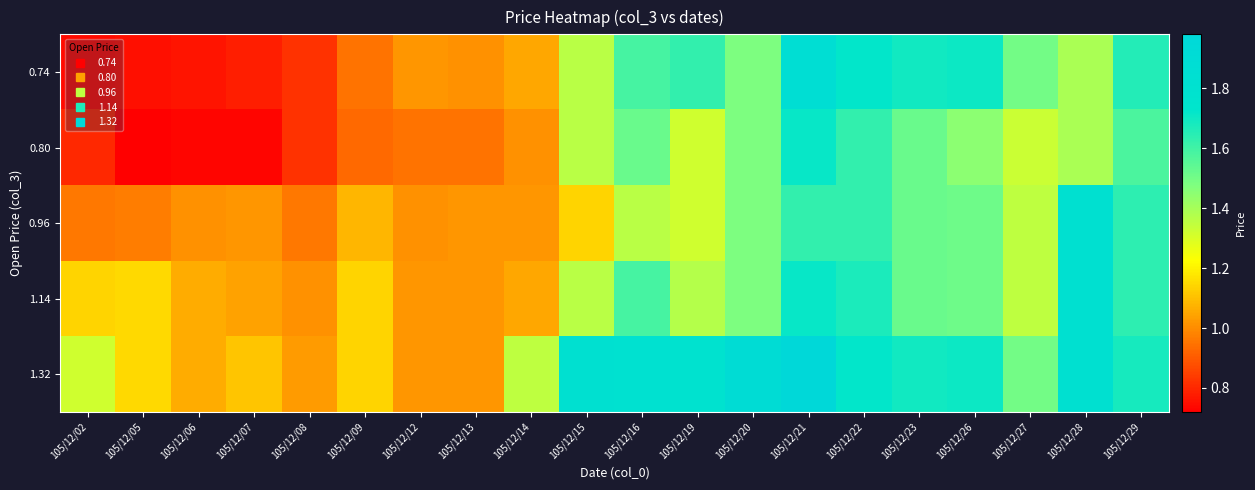

Reading right to left, transcribe all the data shown in this chart.

0.74: 105/12/29=1.7	105/12/28=1.4	105/12/27=1.5	105/12/26=1.7	105/12/23=1.7	105/12/22=1.7	105/12/21=1.9	105/12/20=1.5	105/12/19=1.6	105/12/16=1.6	105/12/15=1.4	105/12/14=1.1	105/12/13=1.0	105/12/12=1.0	105/12/09=0.9	105/12/08=0.8	105/12/07=0.8	105/12/06=0.8	105/12/05=0.8	105/12/02=0.7
0.80: 105/12/29=1.6	105/12/28=1.4	105/12/27=1.3	105/12/26=1.4	105/12/23=1.5	105/12/22=1.6	105/12/21=1.7	105/12/20=1.5	105/12/19=1.3	105/12/16=1.5	105/12/15=1.4	105/12/14=1.0	105/12/13=0.9	105/12/12=0.9	105/12/09=0.9	105/12/08=0.8	105/12/07=0.7	105/12/06=0.7	105/12/05=0.7	105/12/02=0.8
0.96: 105/12/29=1.6	105/12/28=1.8	105/12/27=1.4	105/12/26=1.5	105/12/23=1.5	105/12/22=1.6	105/12/21=1.6	105/12/20=1.5	105/12/19=1.3	105/12/16=1.4	105/12/15=1.1	105/12/14=1.0	105/12/13=1.0	105/12/12=1.0	105/12/09=1.1	105/12/08=1.0	105/12/07=1.0	105/12/06=1.0	105/12/05=1.0	105/12/02=1.0
1.14: 105/12/29=1.6	105/12/28=1.8	105/12/27=1.4	105/12/26=1.5	105/12/23=1.5	105/12/22=1.7	105/12/21=1.7	105/12/20=1.5	105/12/19=1.4	105/12/16=1.6	105/12/15=1.4	105/12/14=1.1	105/12/13=1.0	105/12/12=1.0	105/12/09=1.1	105/12/08=1.0	105/12/07=1.0	105/12/06=1.1	105/12/05=1.1	105/12/02=1.1
1.32: 105/12/29=1.7	105/12/28=1.8	105/12/27=1.5	105/12/26=1.7	105/12/23=1.7	105/12/22=1.7	105/12/21=2.0	105/12/20=1.9	105/12/19=1.8	105/12/16=1.8	105/12/15=1.8	105/12/14=1.4	105/12/13=1.0	105/12/12=1.0	105/12/09=1.1	105/12/08=1.0	105/12/07=1.1	105/12/06=1.1	105/12/05=1.1	105/12/02=1.3